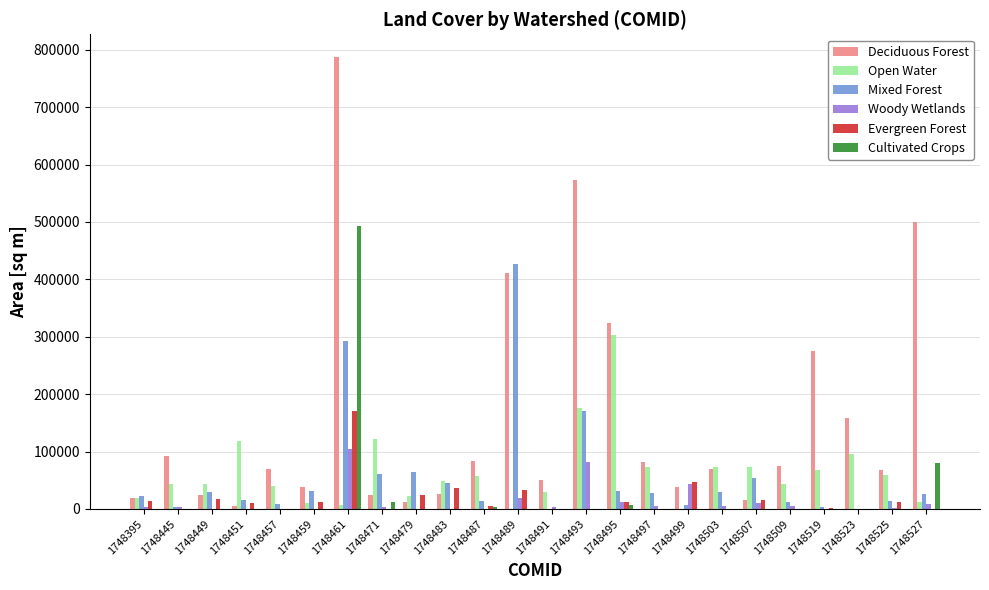

What is the maximum value for Woody Wetlands?

104400